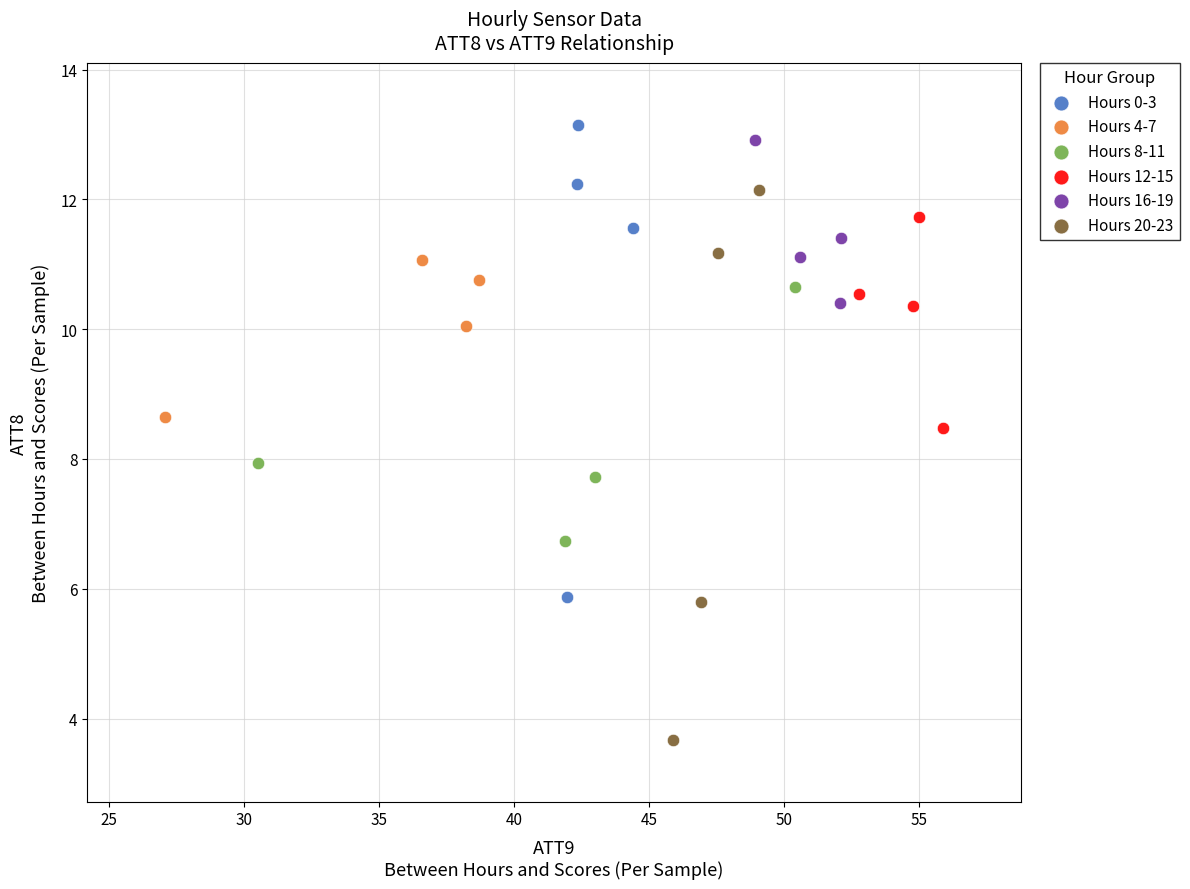

Which series contains the lowest Y value?

Hours 20-23